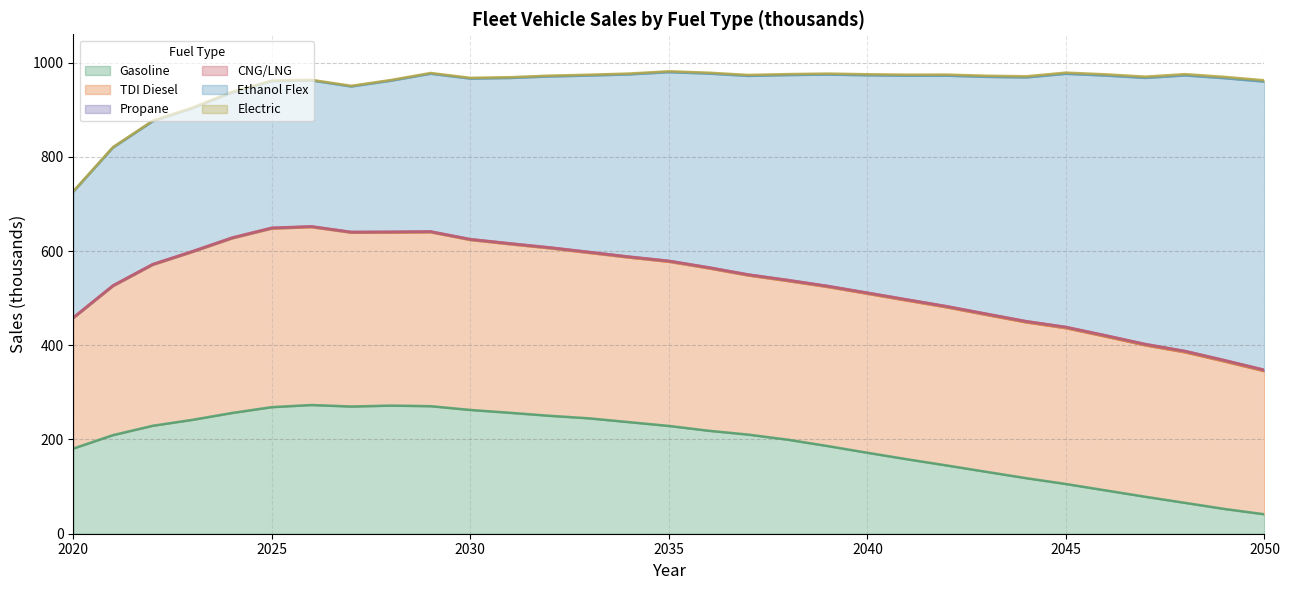

At which label is CNG/LNG closest to 0?

2044